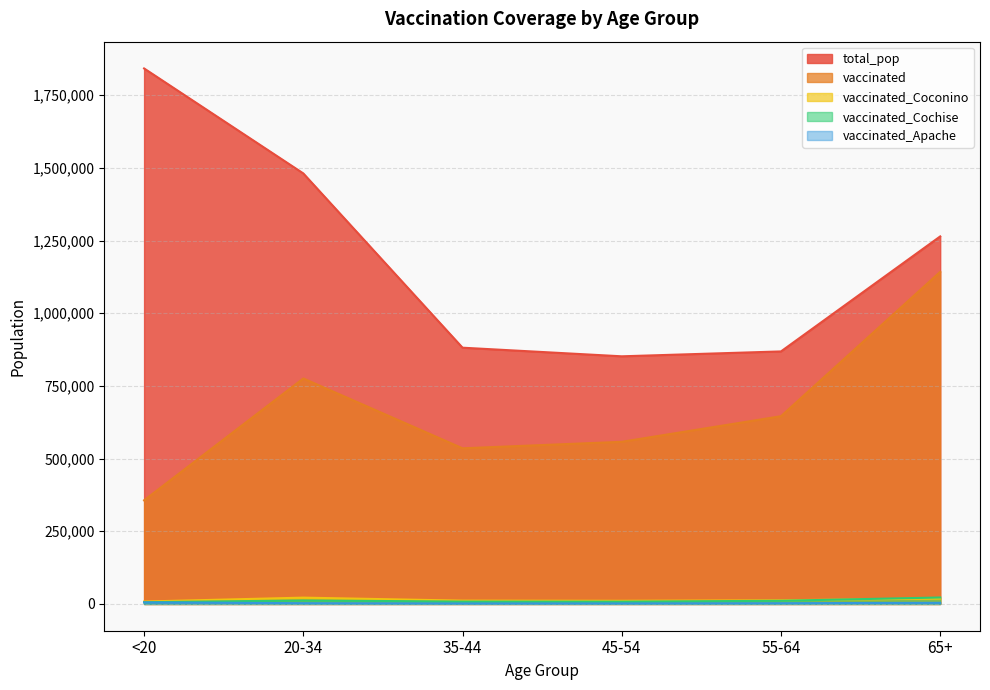

What value does the vaccinated series have at 20-34?

775578